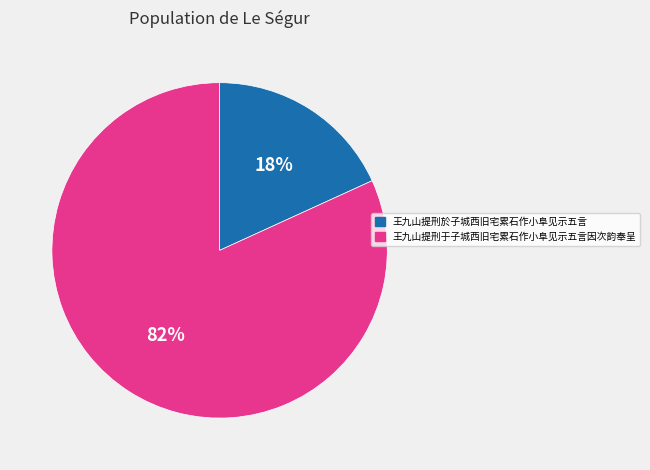

Is it true that 王九山提刑於子城西旧宅累石作小阜见示五言 is 30% of the pie?

False